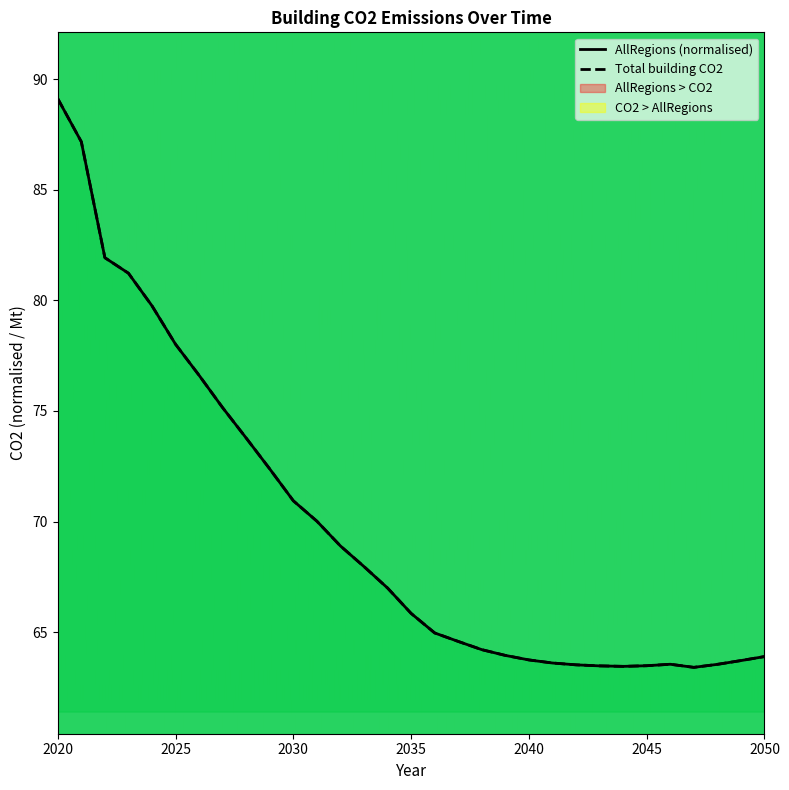

Does the chart have visible grid lines?

No